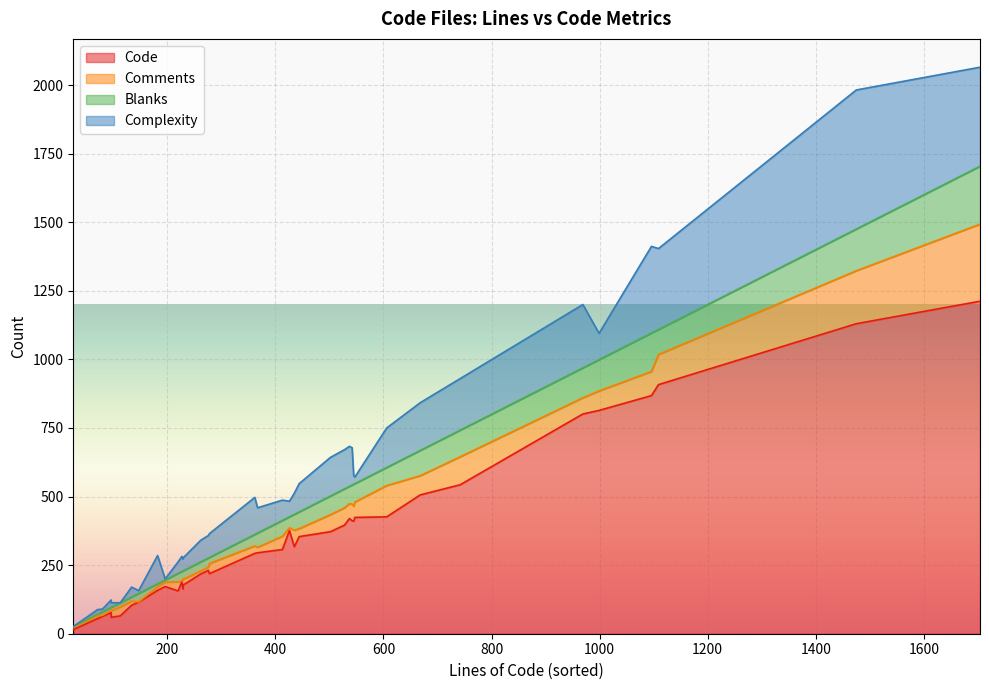

Between 367 and 426, which series saw the biggest shift?

Code